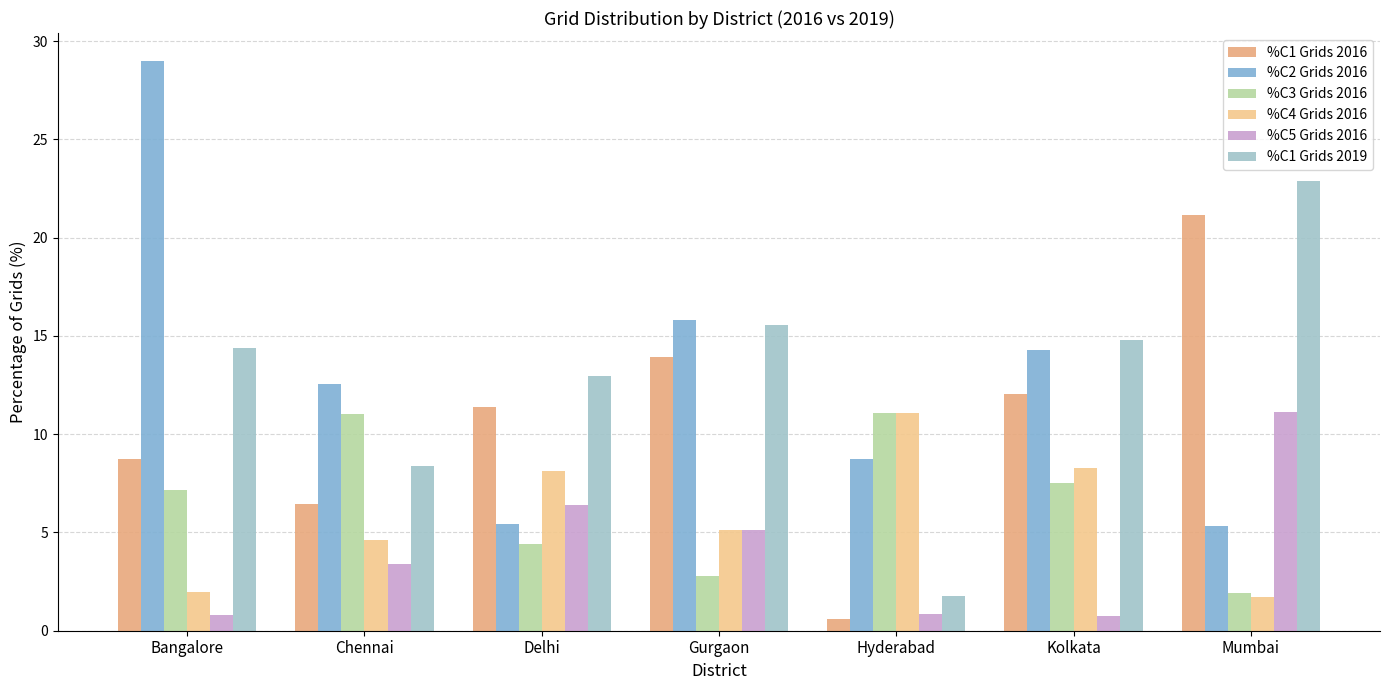

At which category is the sum across all series the highest?

Mumbai